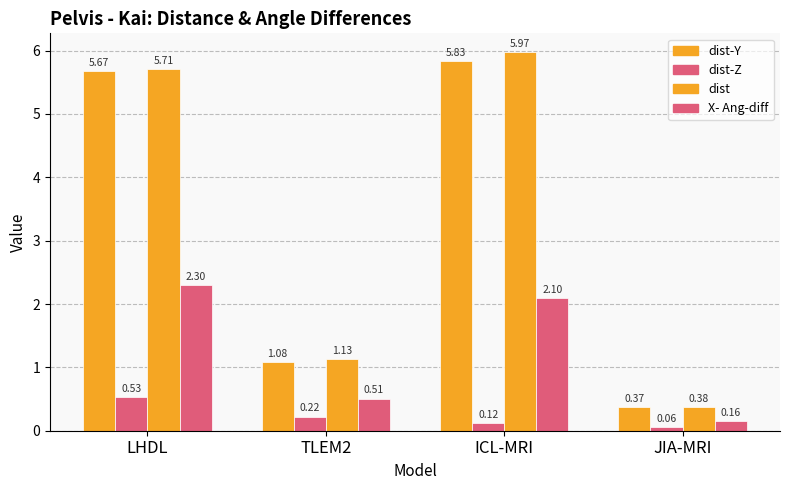

At which category does the chart reach its peak across all series?

ICL-MRI